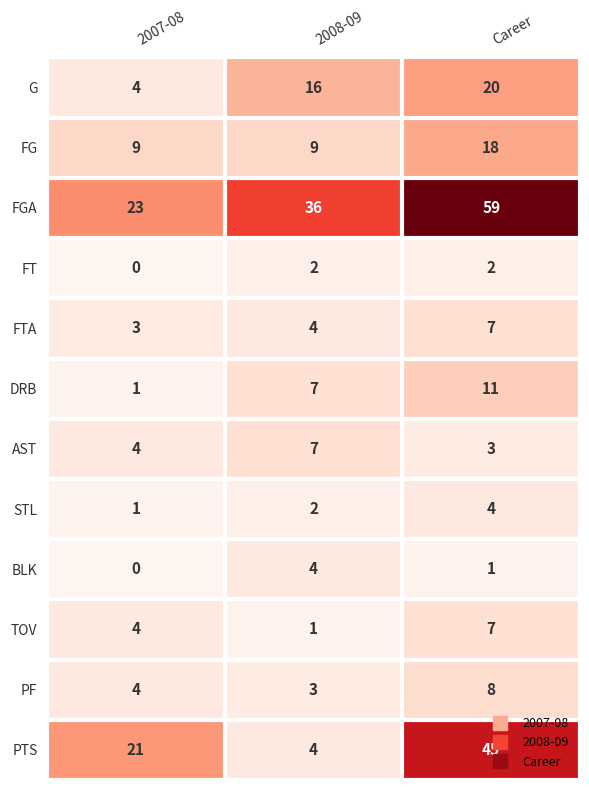

How many FTA values are between 3 and 7?

3